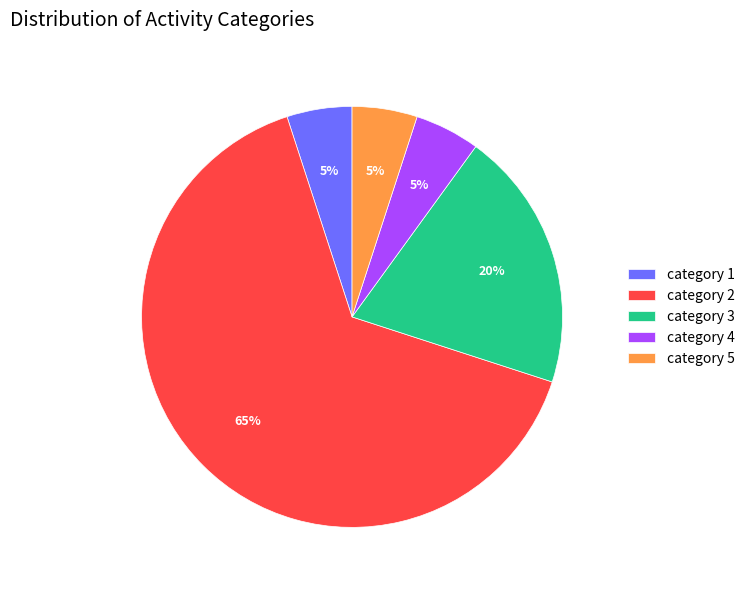

What is the largest slice in the pie chart?

category 2